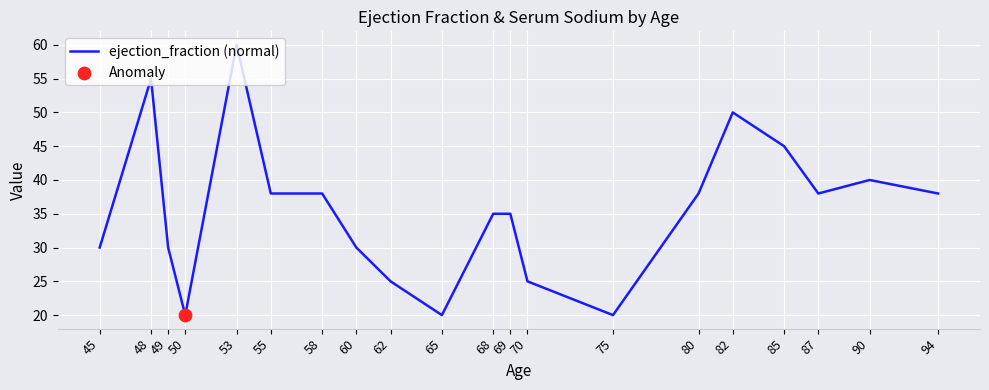

What is the change in value from 70 to 80?

+13